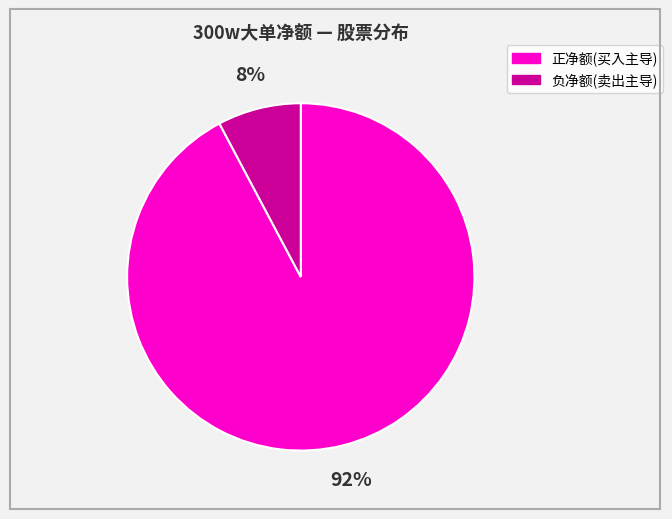

To the nearest percent, what is the average slice percentage?

50%